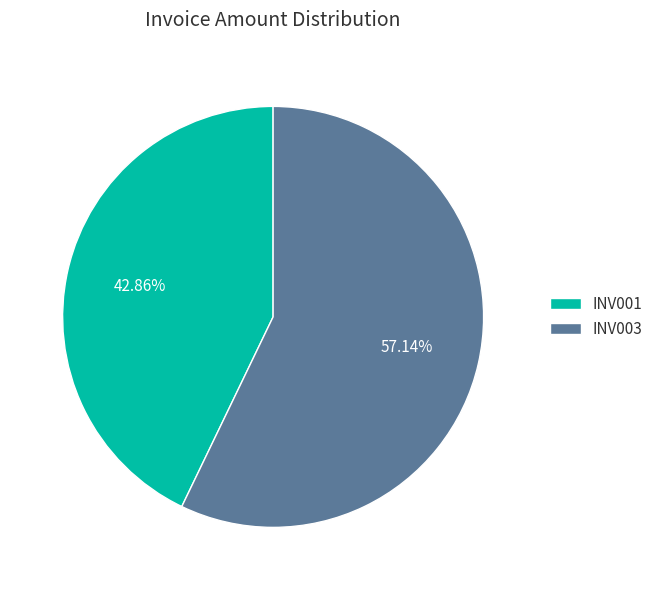

How many slices are in this pie chart?

2